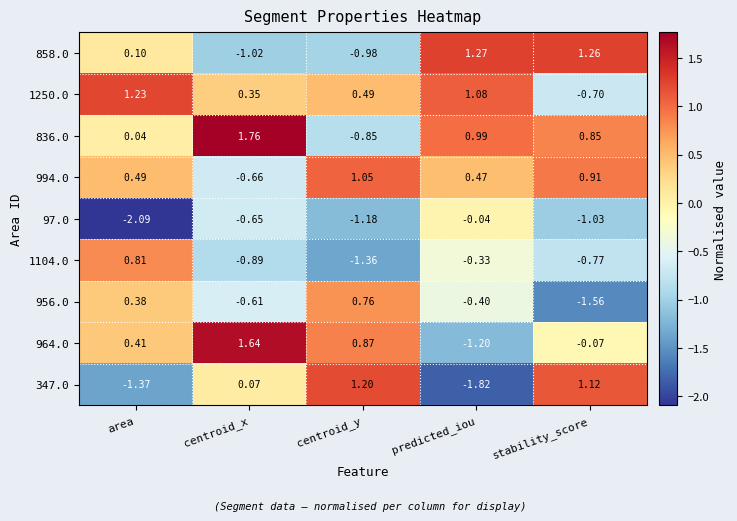

What is the minimum value shown in the chart?

-2.1